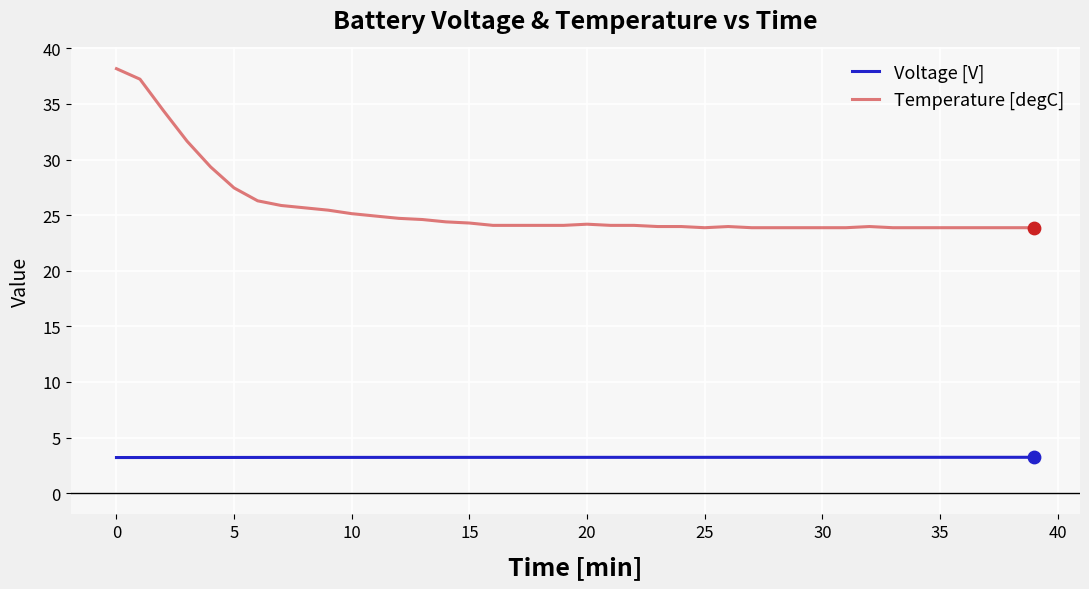

What is the maximum value for Voltage [V]?

3.2